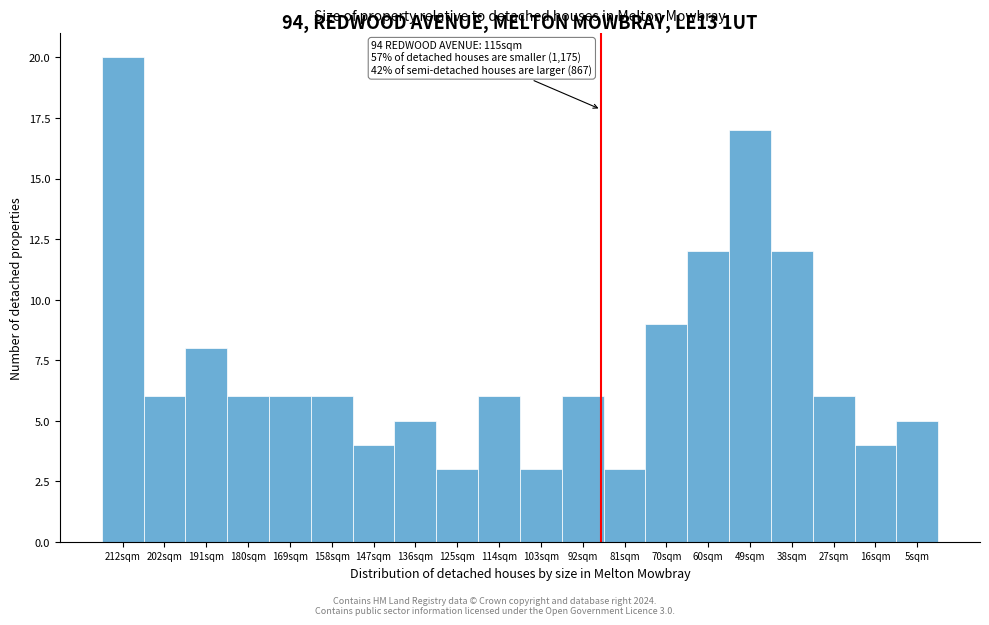

Reading right to left, what are all the values shown in this chart?

5sqm=5	16sqm=4	27sqm=6	38sqm=12	49sqm=17	60sqm=12	70sqm=9	81sqm=3	92sqm=6	103sqm=3	114sqm=6	125sqm=3	136sqm=5	147sqm=4	158sqm=6	169sqm=6	180sqm=6	191sqm=8	202sqm=6	212sqm=20